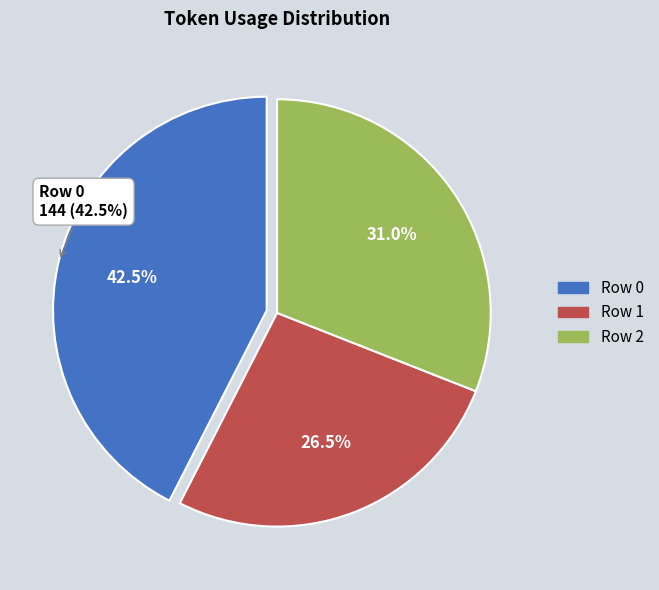

The Row 2 slice represents 31% of the pie. True or false?

True